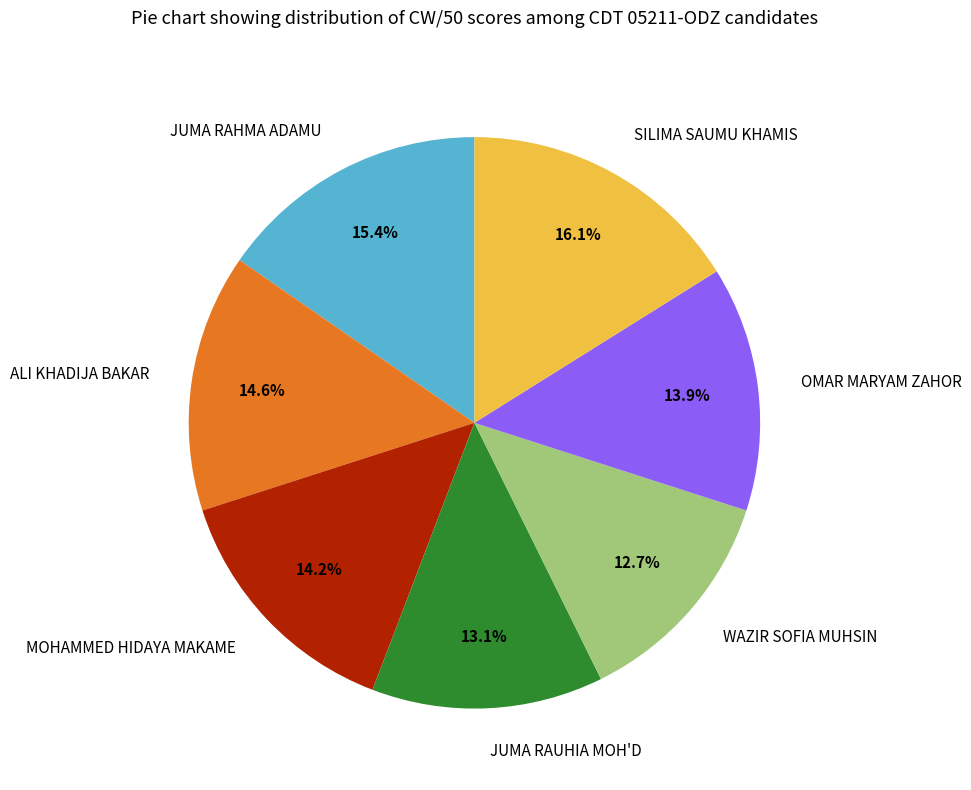

True or false: WAZIR SOFIA MUHSIN accounts for 13% of the total.

True